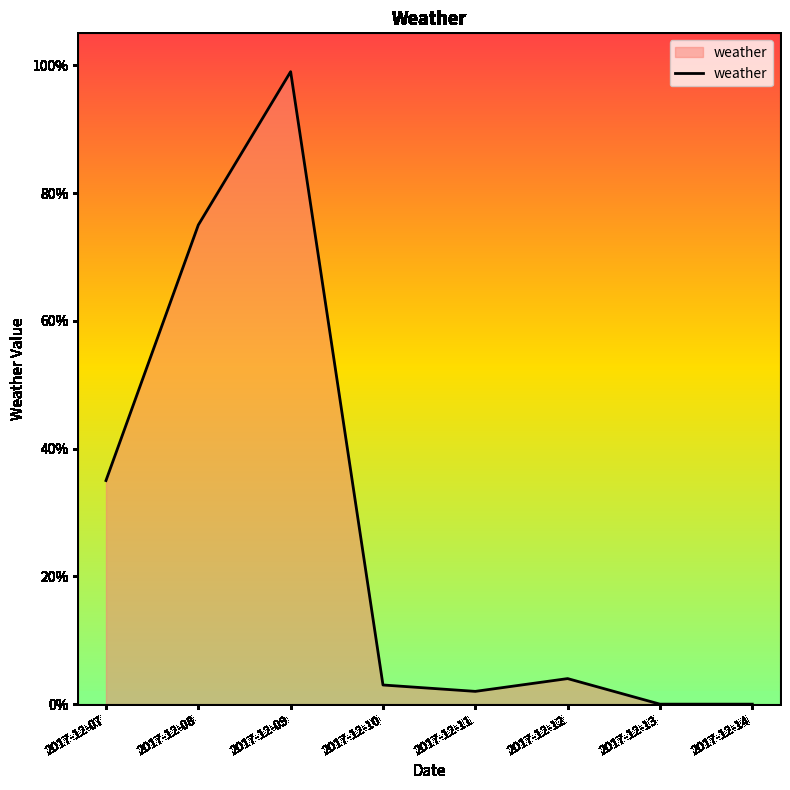

True or false: there are more than 1 points higher than both neighbors.

True